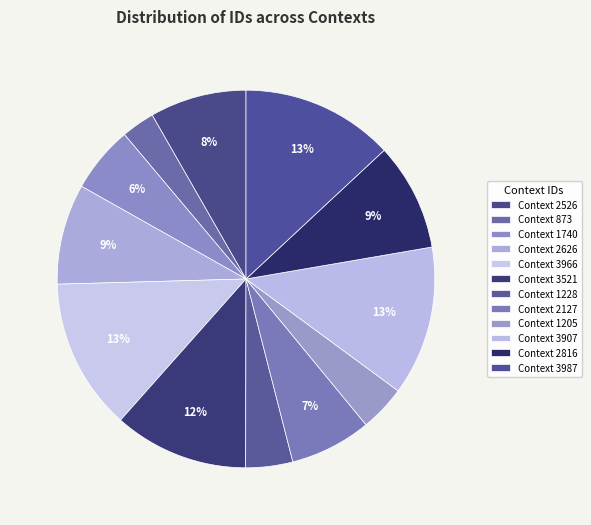

Which category has the biggest portion of the pie?

Context 3987